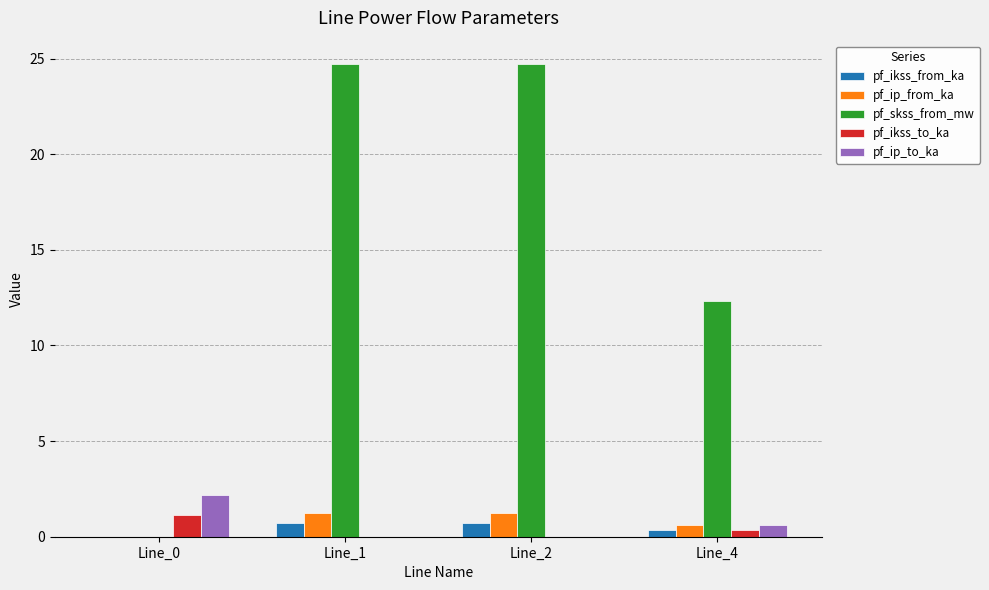

Does the chart contain stacked bars?

No